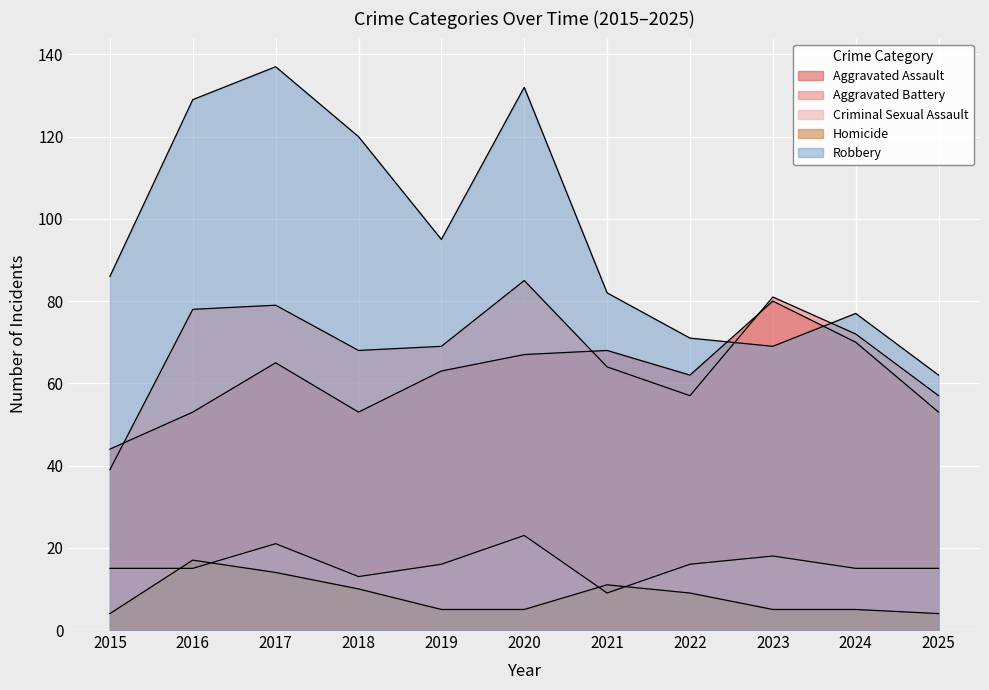

What is the value of the Criminal Sexual Assault point at the 4th from the left?

13